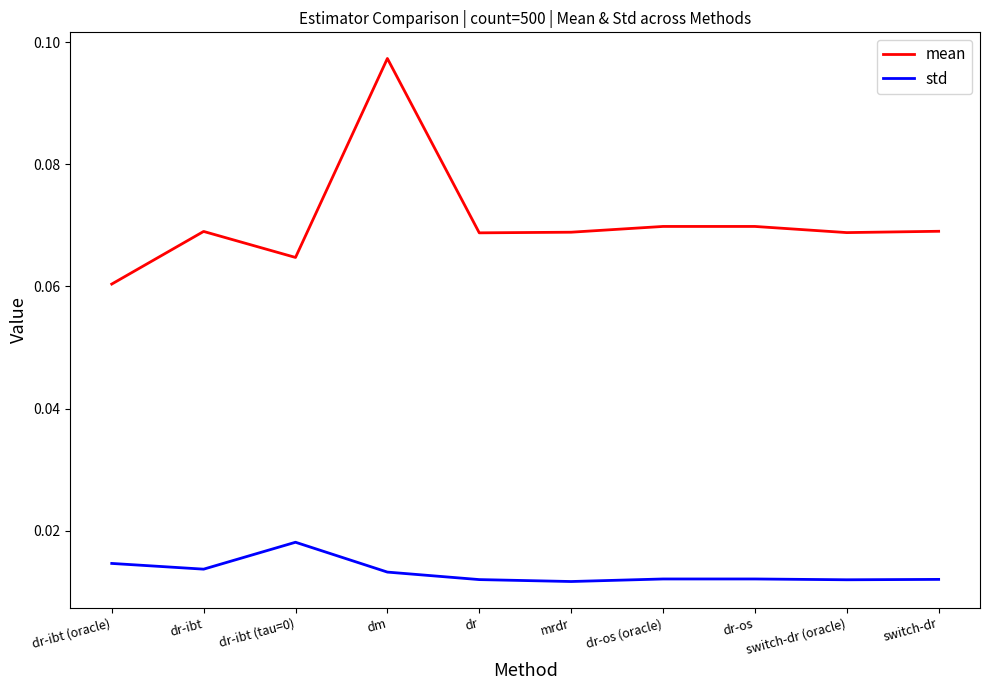

Which series has the largest range (max minus min)?

mean